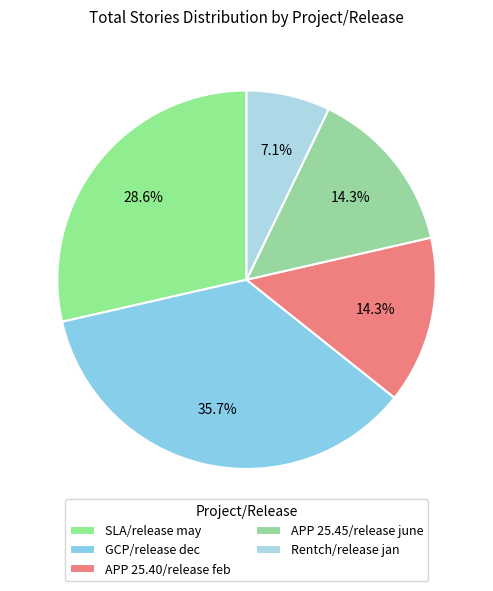

To the nearest percent, what percentage of the pie is APP 25.40/release feb?

14%